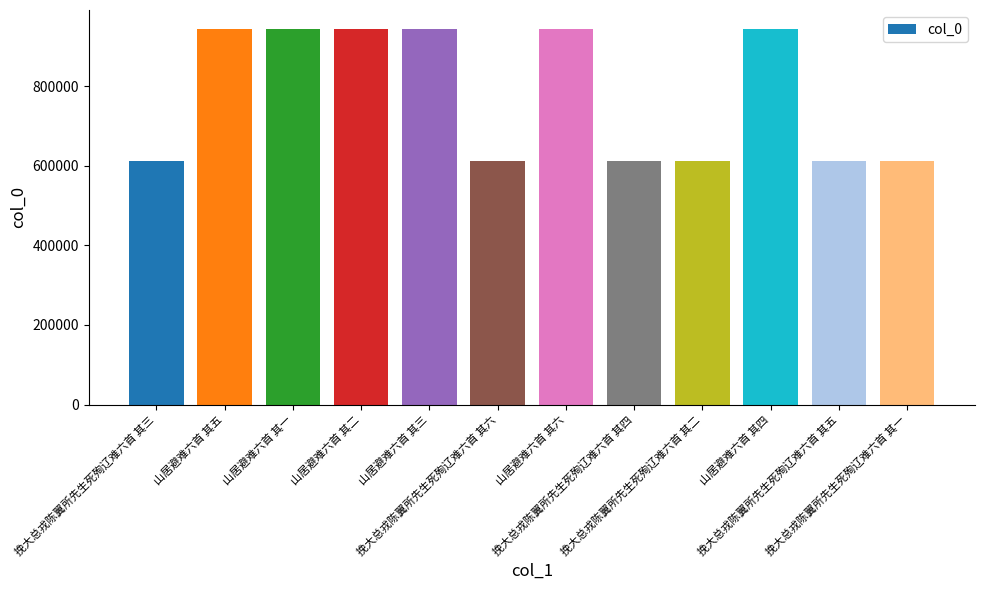

What is the value of the 6th bar from the left?

612103